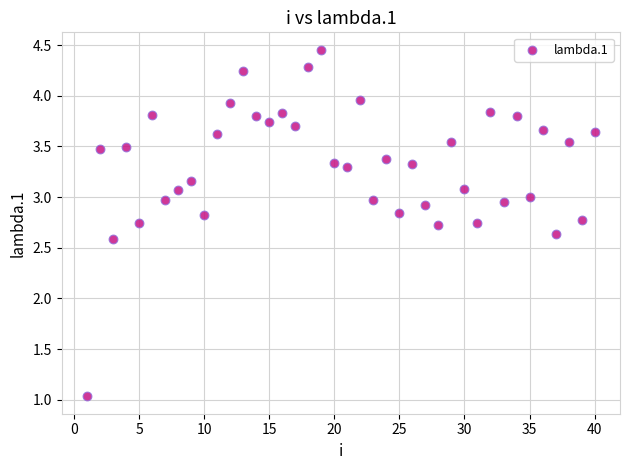

What is the range of Y values (max minus min)?

3.4